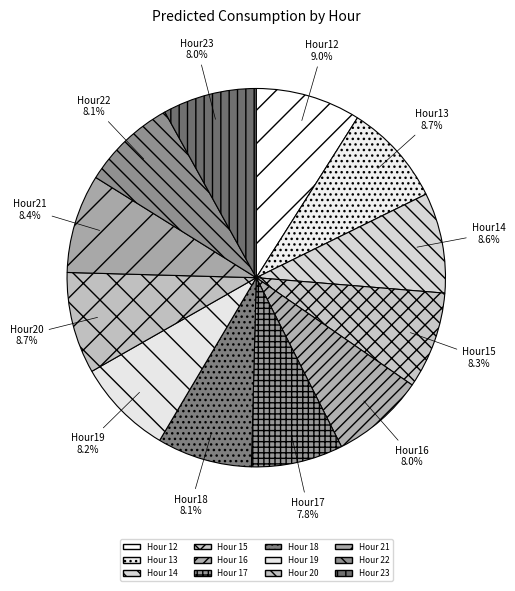

How many slices are in this pie chart?

12